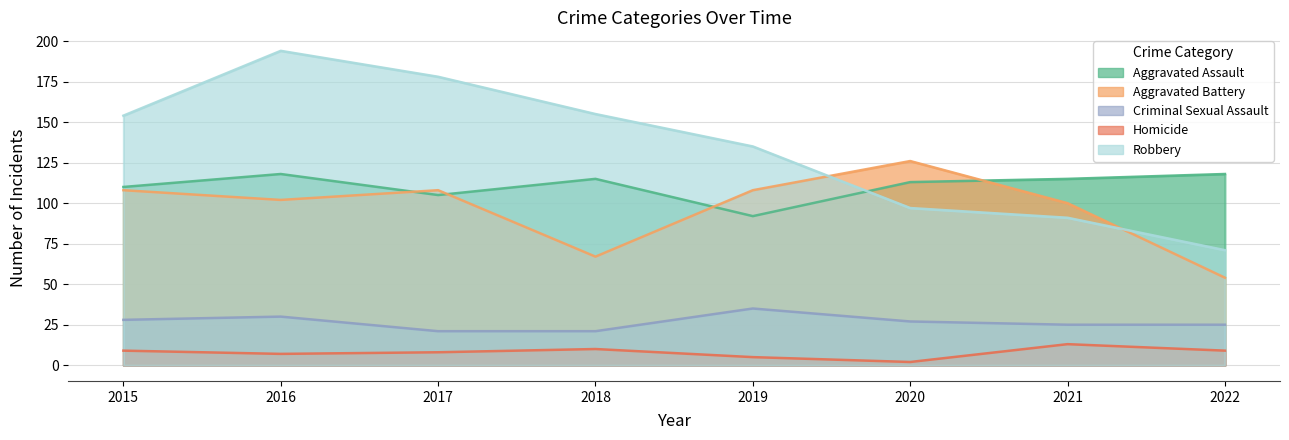

Is the value of Criminal Sexual Assault at 2015 greater than the value of Aggravated Battery at 2020?

No